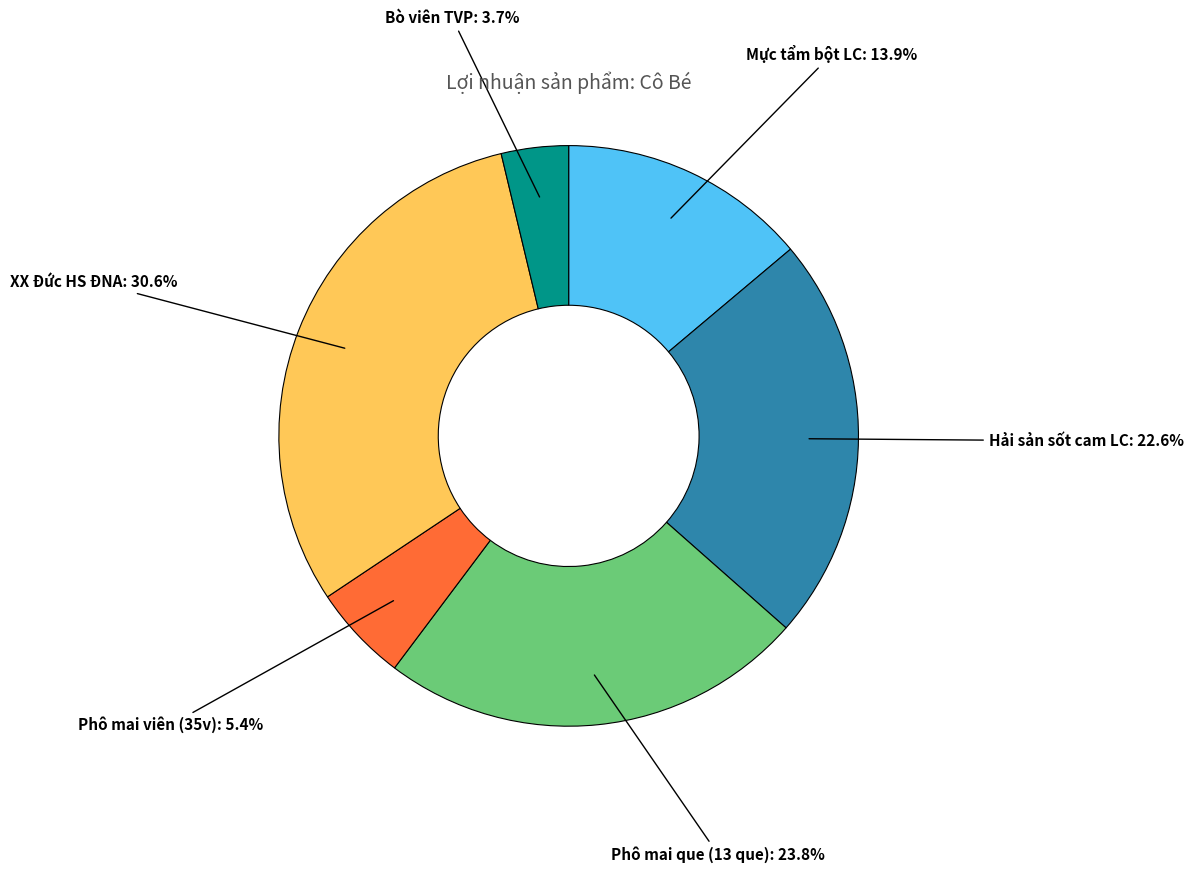

To the nearest percent, what portion does Mực tẩm bột LC represent?

14%